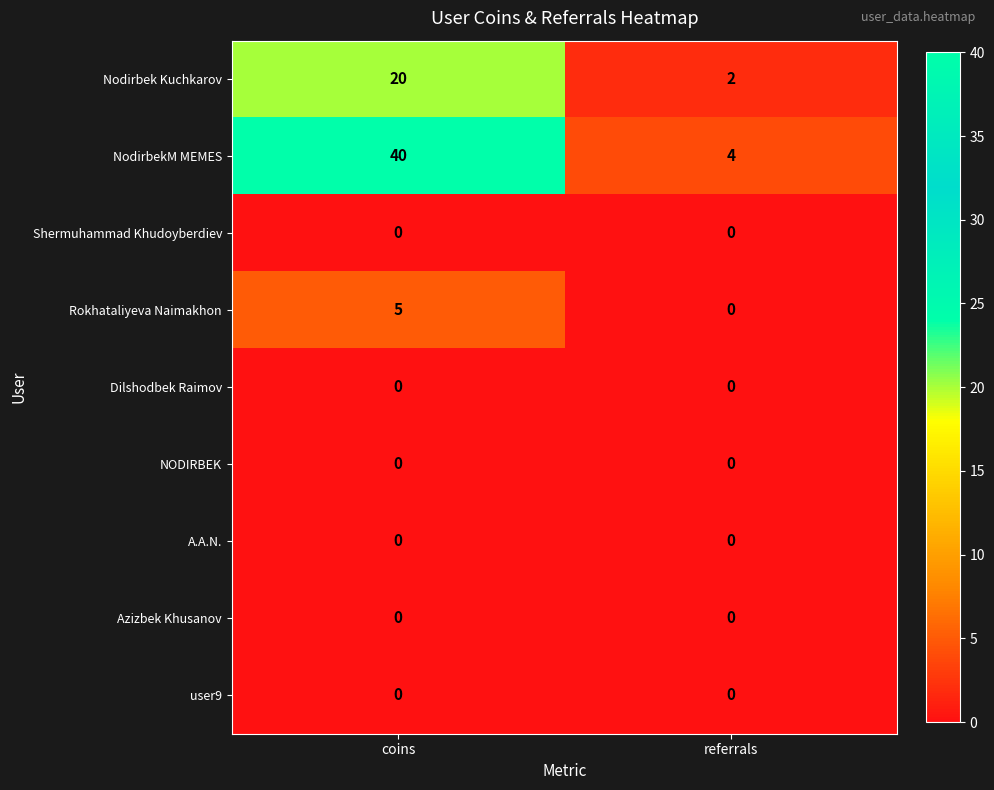

Read the NodirbekM MEMES value at referrals.

4